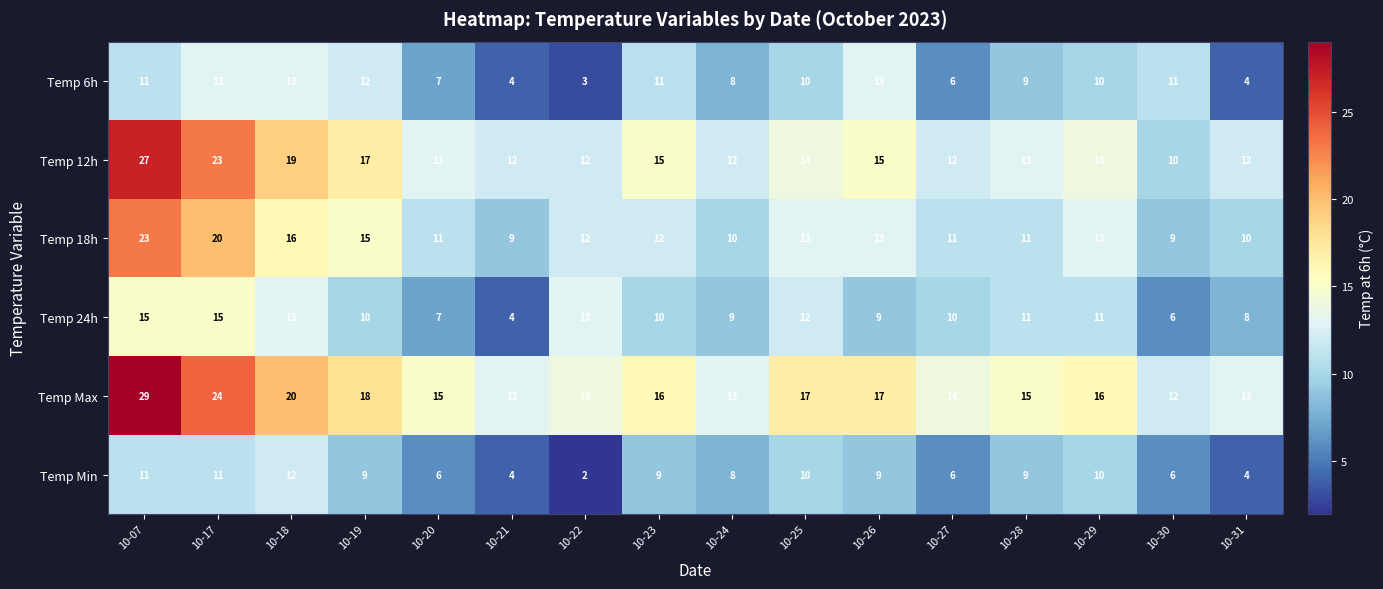

Is it true that Temp 18h equals 15 at 10-30?

False